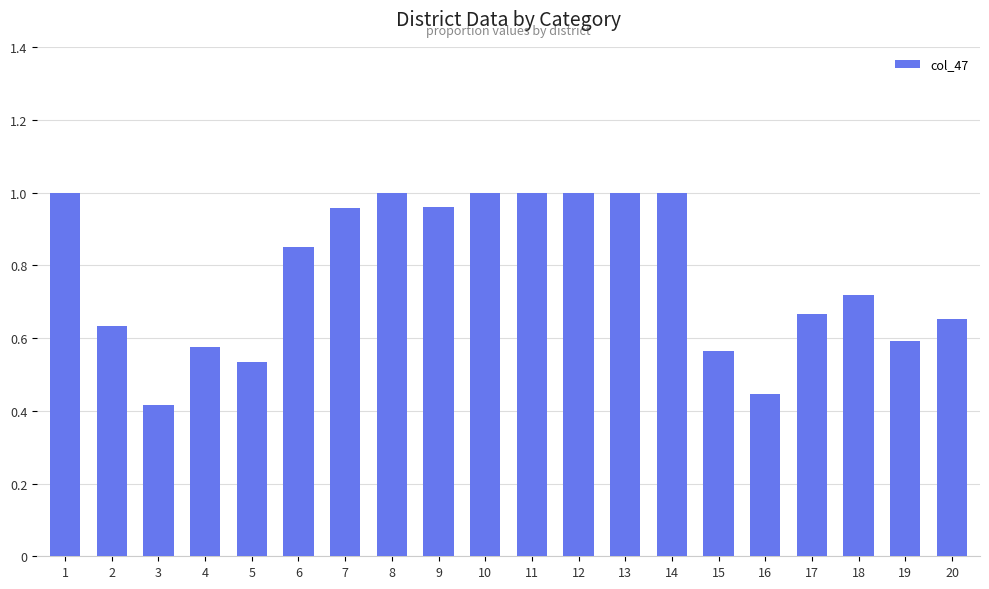

At which category does the chart reach its minimum across all series?

3